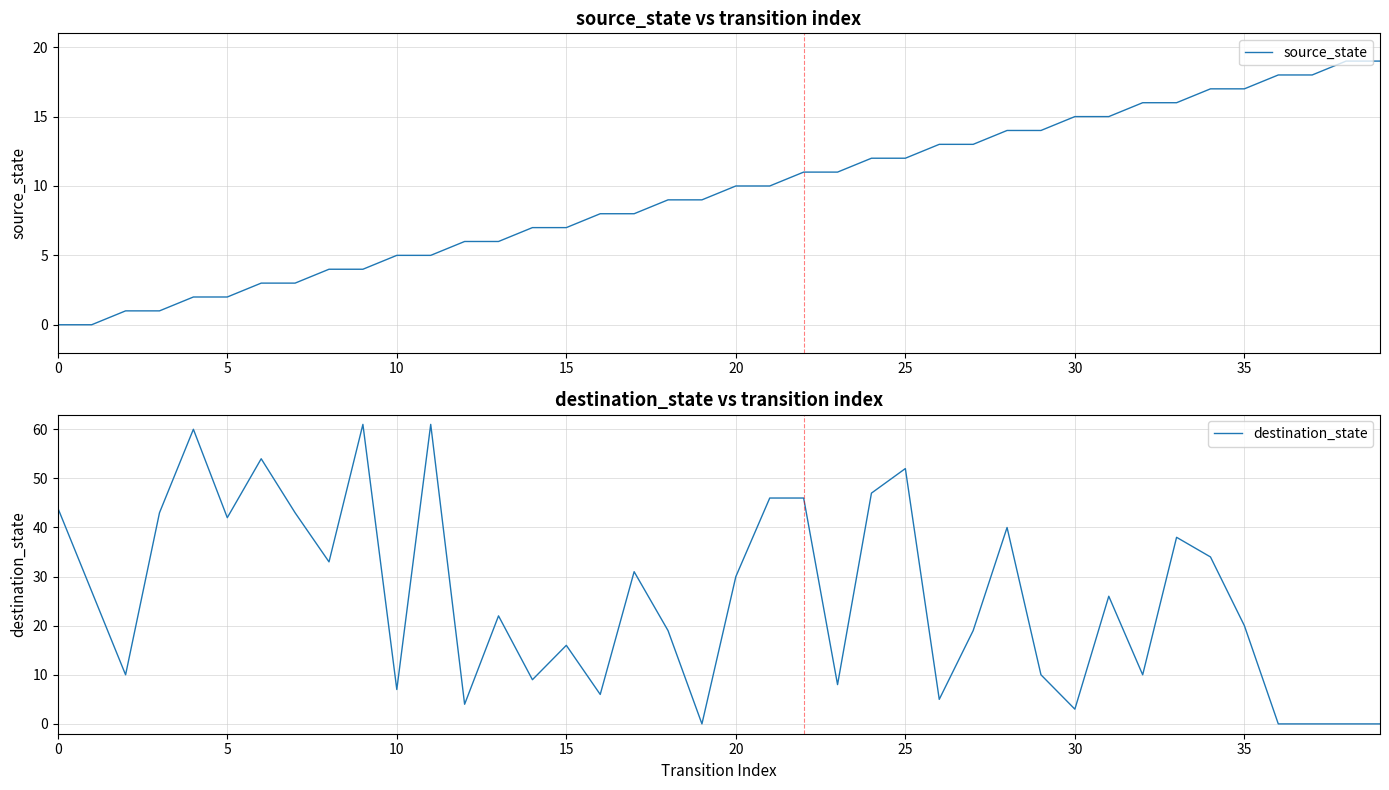

Rank the series by their maximum value, from lowest to highest.

source_state, destination_state